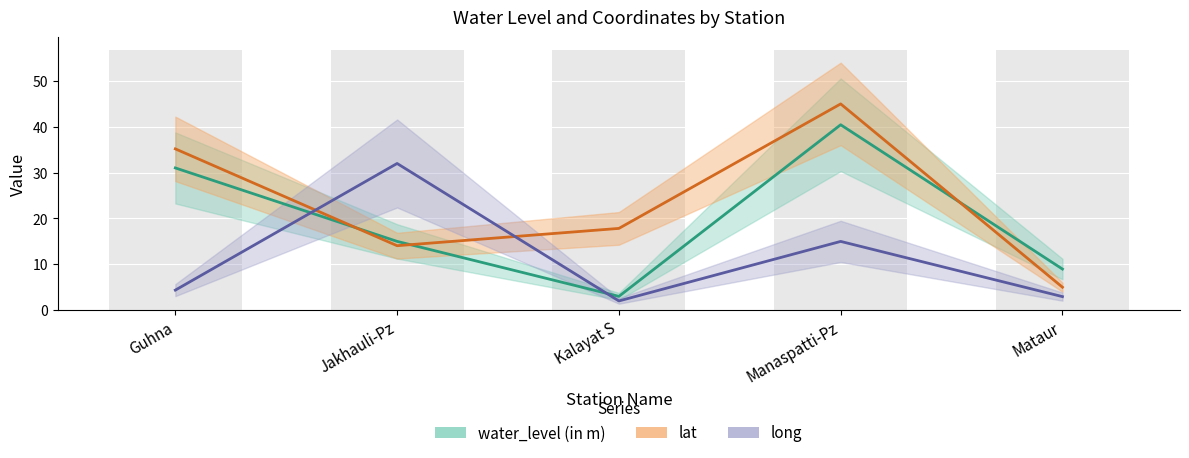

Is it true that lat equals 9.8 at Manaspatti-Pz?

False